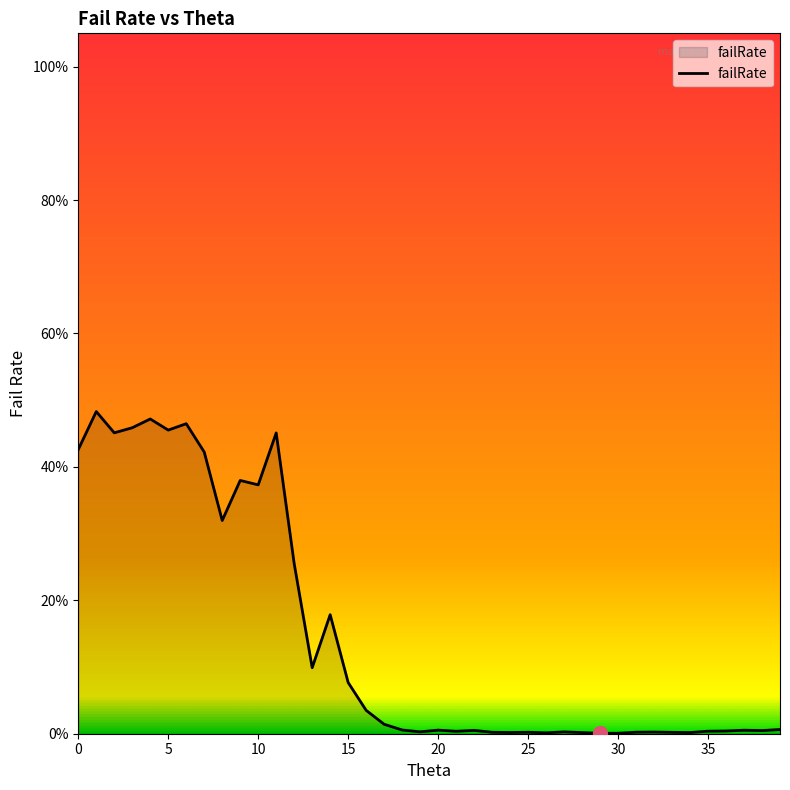

True or false: there are more than 0 points higher than both neighbors.

True